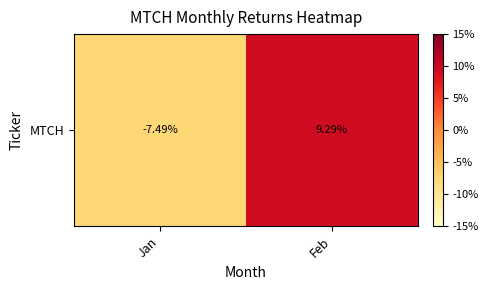

List the labels in order of value, largest first.

Feb, Jan